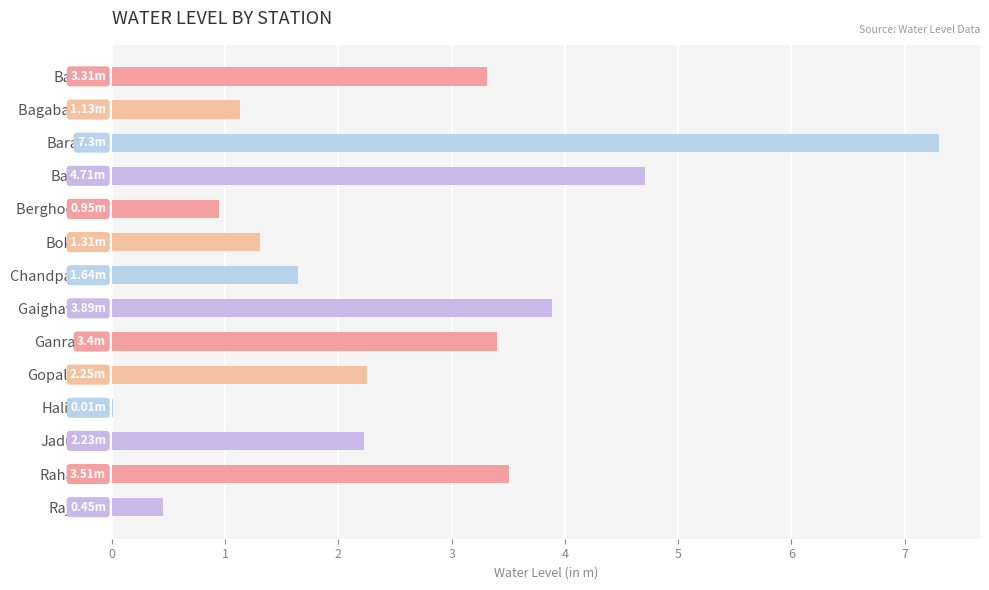

What is the sum of all values?

36.1